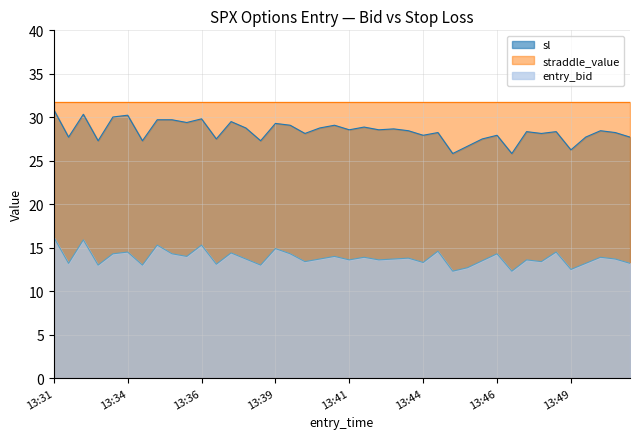

What is the approximate value of entry_bid at 13:31?

16.2